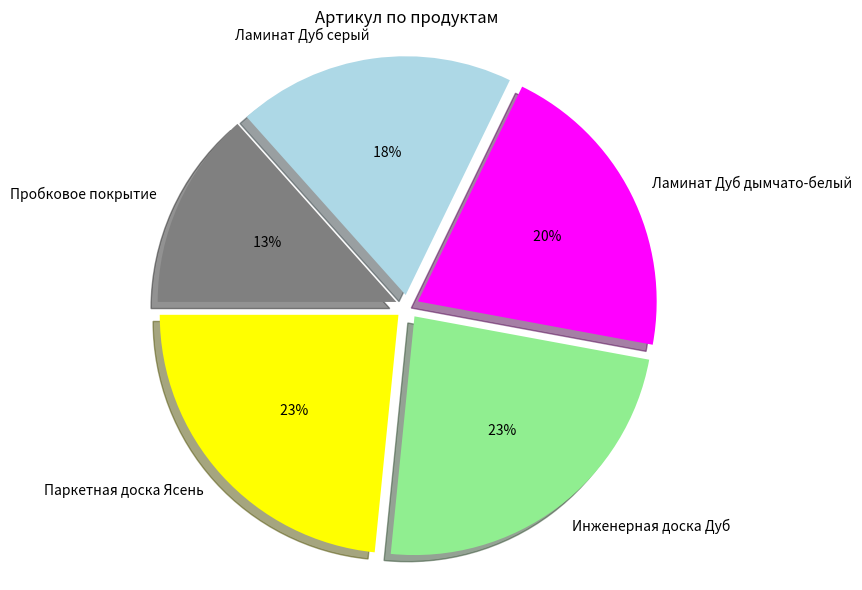

What percentage is the Паркетная доска Ясень slice, to the nearest percent?

23%